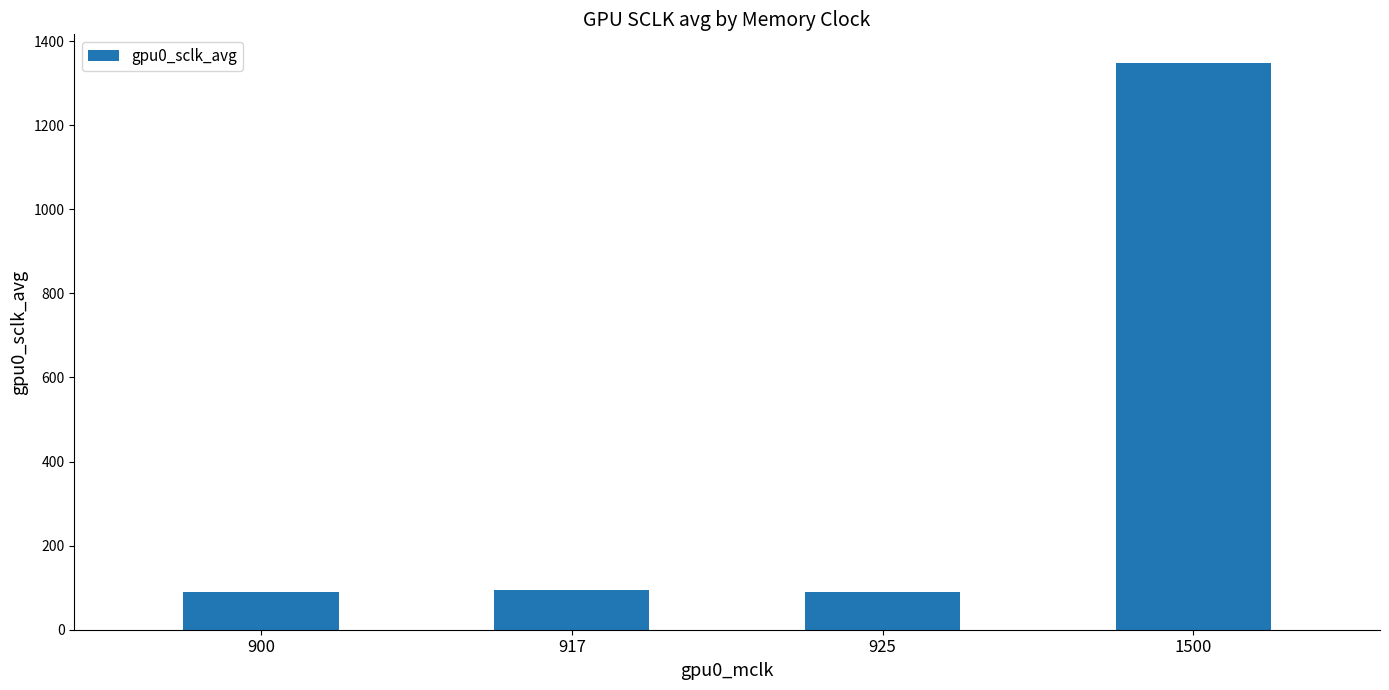

What is the change in value from 925 to 1500?

+1257.7